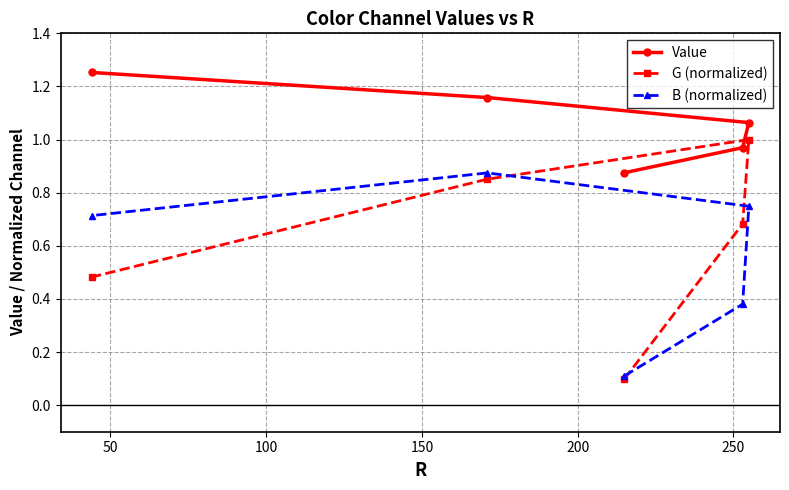

Which series has the widest spread of values?

G (normalized)